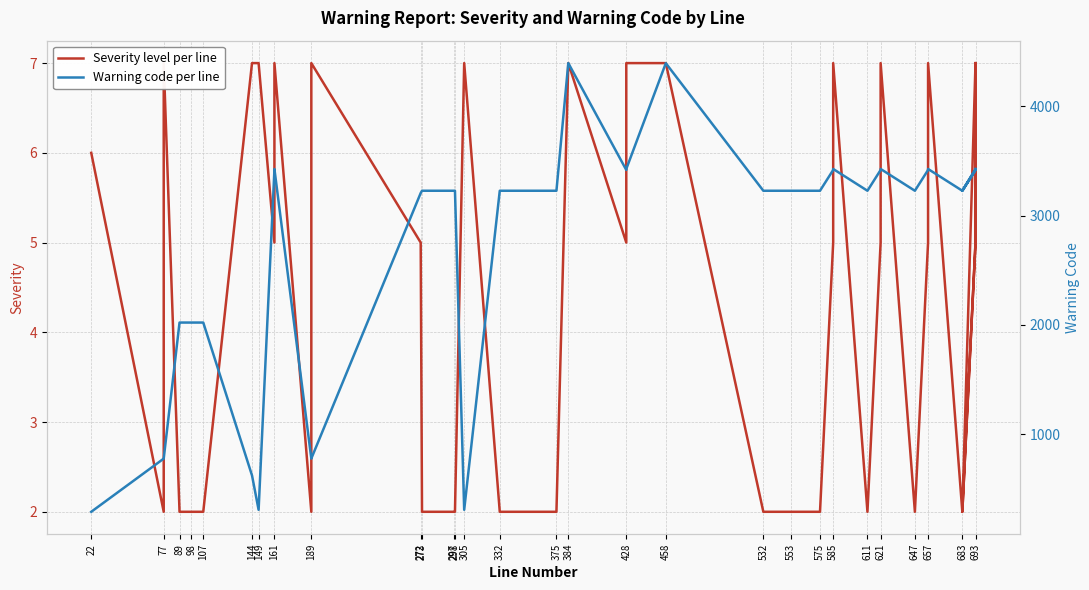

How many data points does each series have?

40